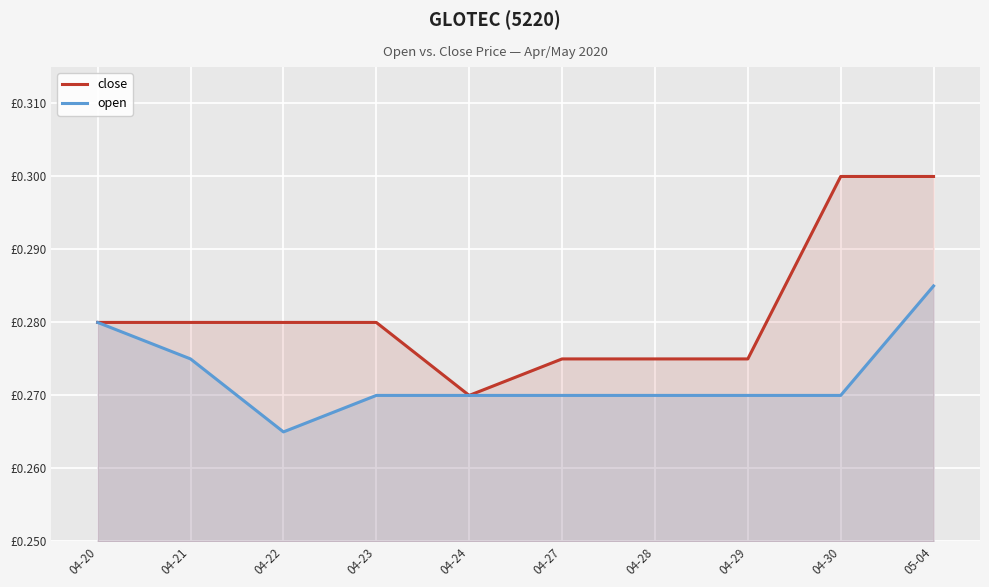

Does the chart display data point markers on the line(s)?

No